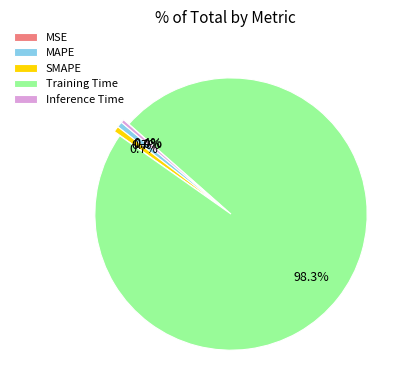

Do SMAPE and Inference Time together represent more than half of the pie?

No